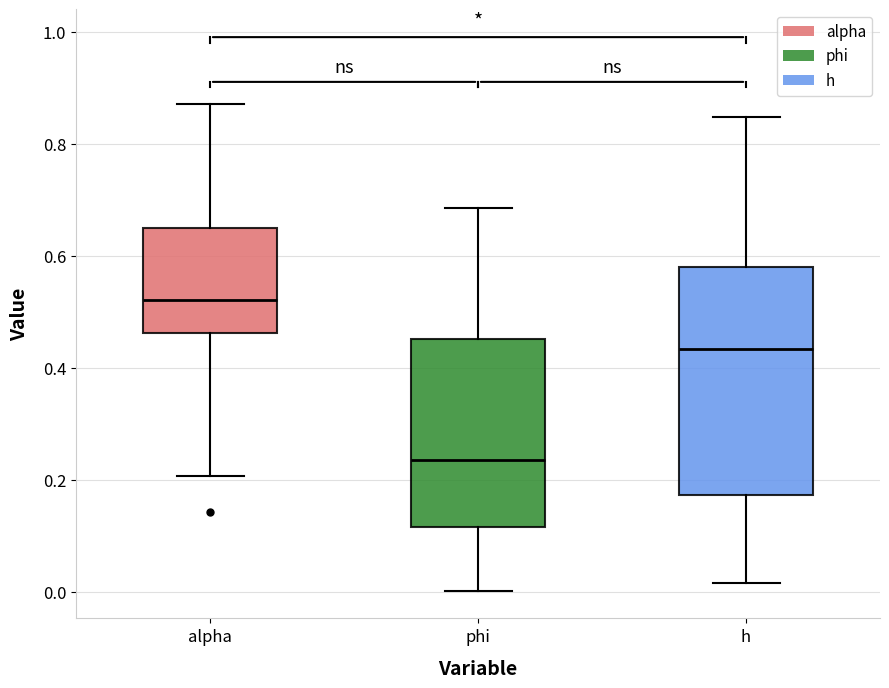

Comparing the boxes themselves (not the whiskers), which one is the tallest?

h